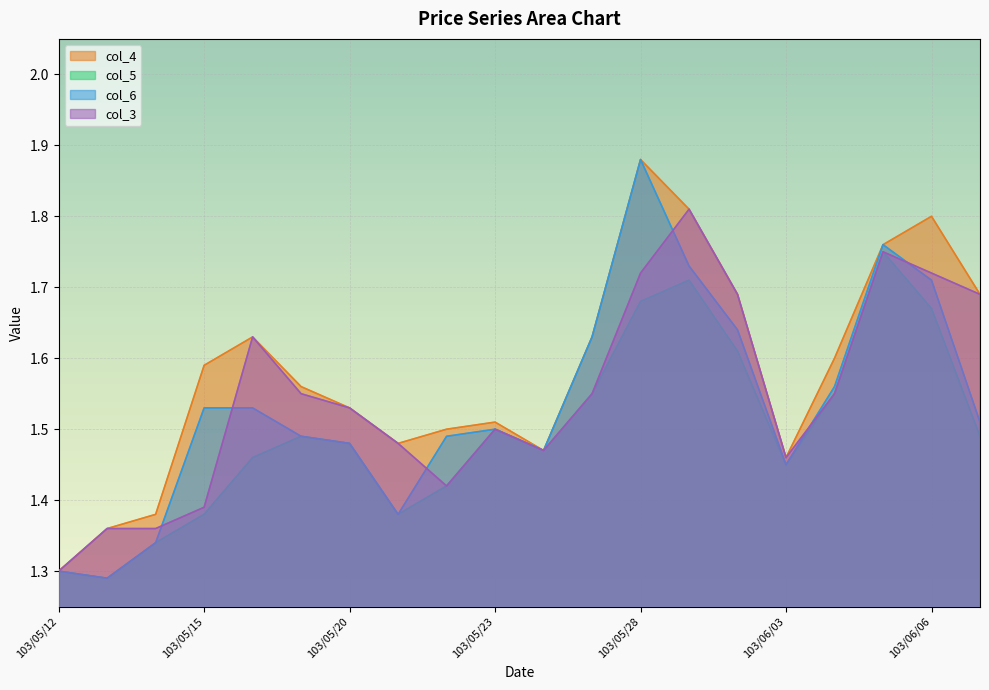

At 103/05/19, list the series in order from largest to smallest.

col_4, col_3, col_5, col_6